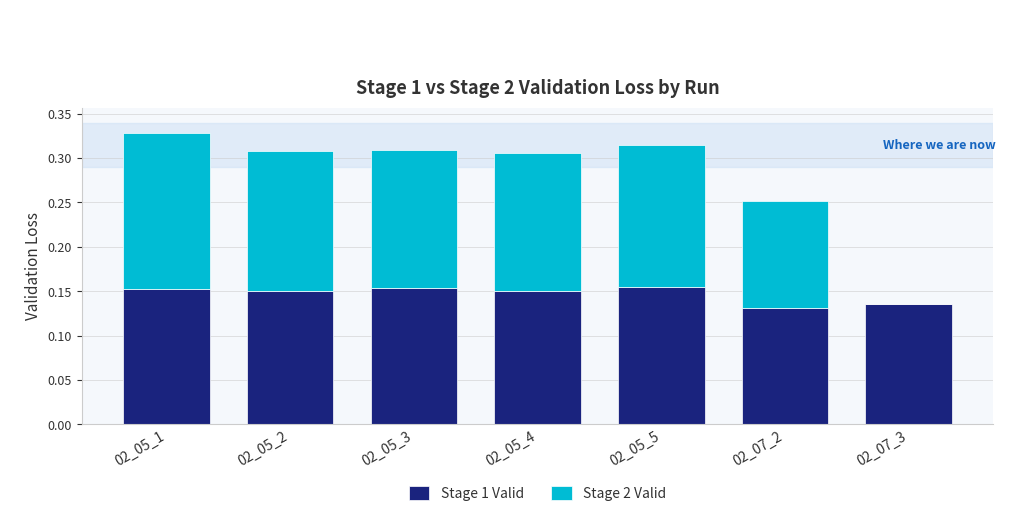

What is the sum of the Stage 1 Valid values at 02_05_2 and 02_05_4?

0.3